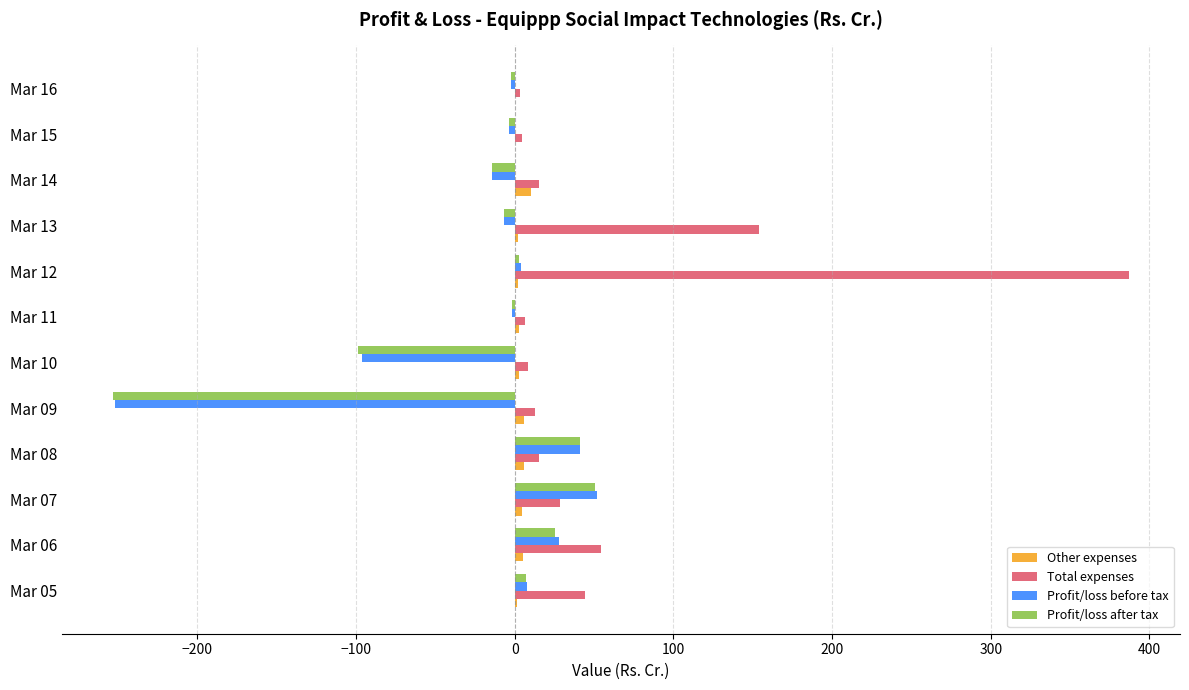

At which category is the sum across all series the highest?

Mar 12